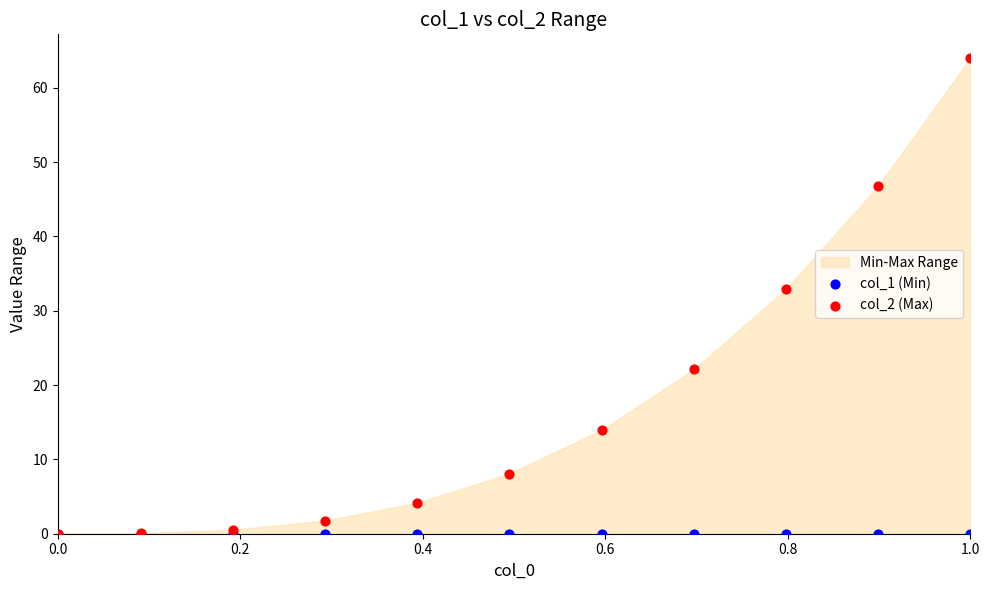

Across all series, what Y value is closest to 32?

32.9